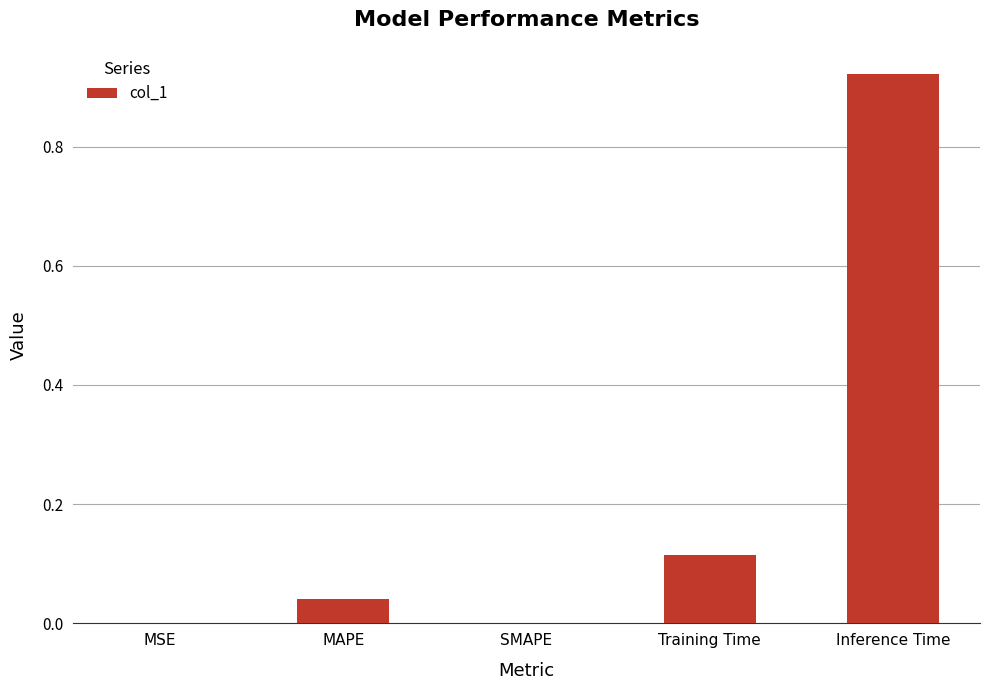

The chart shows a value of 0.0 at MAPE. True or false?

True